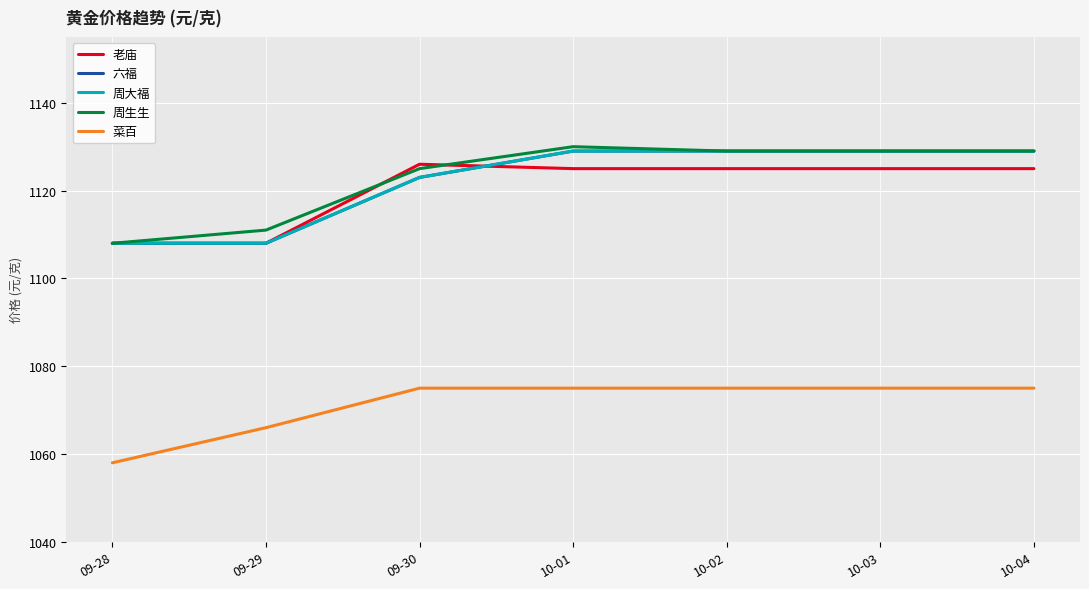

What is the total value across all series at 10-01?

5588